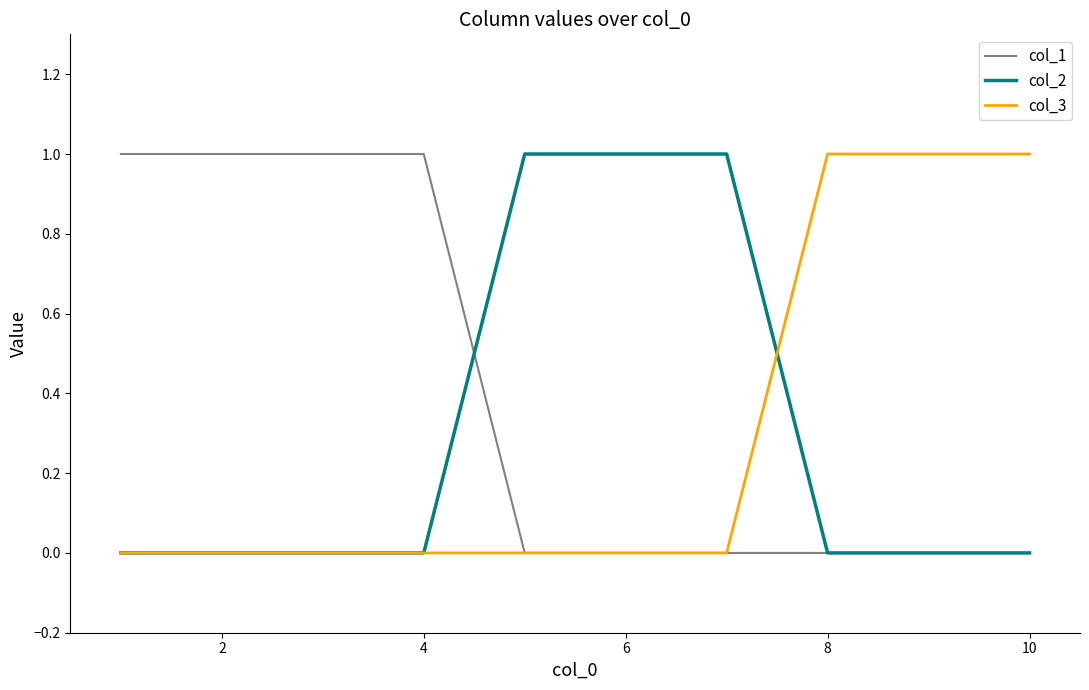

What is the sum of all col_3 values?

3